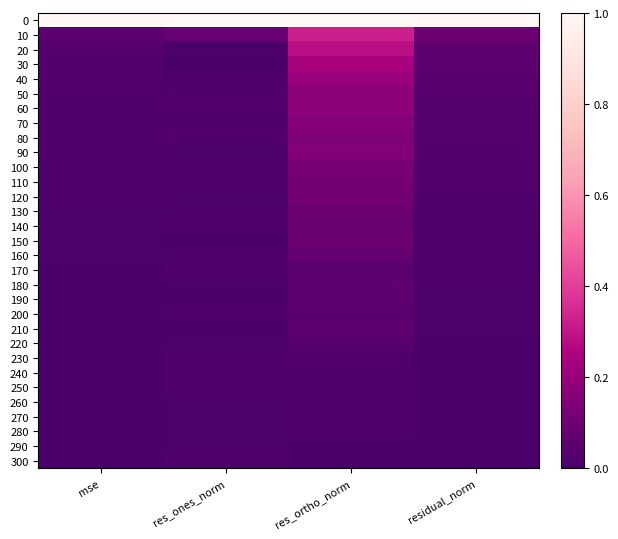

Reading left to right, transcribe all the data shown in this chart.

0: mse=1.0	res_ones_norm=1.0	res_ortho_norm=1.0	residual_norm=1.0
10: mse=0.1	res_ones_norm=0.1	res_ortho_norm=0.3	residual_norm=0.1
20: mse=0.0	res_ones_norm=0.0	res_ortho_norm=0.3	residual_norm=0.1
30: mse=0.0	res_ones_norm=0.0	res_ortho_norm=0.2	residual_norm=0.0
40: mse=0.0	res_ones_norm=0.0	res_ortho_norm=0.2	residual_norm=0.0
50: mse=0.0	res_ones_norm=0.0	res_ortho_norm=0.2	residual_norm=0.0
60: mse=0.0	res_ones_norm=0.0	res_ortho_norm=0.2	residual_norm=0.0
70: mse=0.0	res_ones_norm=0.0	res_ortho_norm=0.2	residual_norm=0.0
80: mse=0.0	res_ones_norm=0.0	res_ortho_norm=0.1	residual_norm=0.0
90: mse=0.0	res_ones_norm=0.0	res_ortho_norm=0.1	residual_norm=0.0
100: mse=0.0	res_ones_norm=0.0	res_ortho_norm=0.1	residual_norm=0.0
110: mse=0.0	res_ones_norm=0.0	res_ortho_norm=0.1	residual_norm=0.0
120: mse=0.0	res_ones_norm=0.0	res_ortho_norm=0.1	residual_norm=0.0
130: mse=0.0	res_ones_norm=0.0	res_ortho_norm=0.1	residual_norm=0.0
140: mse=0.0	res_ones_norm=0.0	res_ortho_norm=0.1	residual_norm=0.0
150: mse=0.0	res_ones_norm=0.0	res_ortho_norm=0.1	residual_norm=0.0
160: mse=0.0	res_ones_norm=0.0	res_ortho_norm=0.1	residual_norm=0.0
170: mse=0.0	res_ones_norm=0.0	res_ortho_norm=0.1	residual_norm=0.0
180: mse=0.0	res_ones_norm=0.0	res_ortho_norm=0.1	residual_norm=0.0
190: mse=0.0	res_ones_norm=0.0	res_ortho_norm=0.1	residual_norm=0.0
200: mse=0.0	res_ones_norm=0.0	res_ortho_norm=0.0	residual_norm=0.0
210: mse=0.0	res_ones_norm=0.0	res_ortho_norm=0.1	residual_norm=0.0
220: mse=0.0	res_ones_norm=0.0	res_ortho_norm=0.0	residual_norm=0.0
230: mse=0.0	res_ones_norm=0.0	res_ortho_norm=0.0	residual_norm=0.0
240: mse=0.0	res_ones_norm=0.0	res_ortho_norm=0.0	residual_norm=0.0
250: mse=0.0	res_ones_norm=0.0	res_ortho_norm=0.0	residual_norm=0.0
260: mse=0.0	res_ones_norm=0.0	res_ortho_norm=0.0	residual_norm=0.0
270: mse=0.0	res_ones_norm=0.0	res_ortho_norm=0.0	residual_norm=0.0
280: mse=0.0	res_ones_norm=0.0	res_ortho_norm=0.0	residual_norm=0.0
290: mse=0.0	res_ones_norm=0.0	res_ortho_norm=0.0	residual_norm=0.0
300: mse=0.0	res_ones_norm=0.0	res_ortho_norm=0.0	residual_norm=0.0